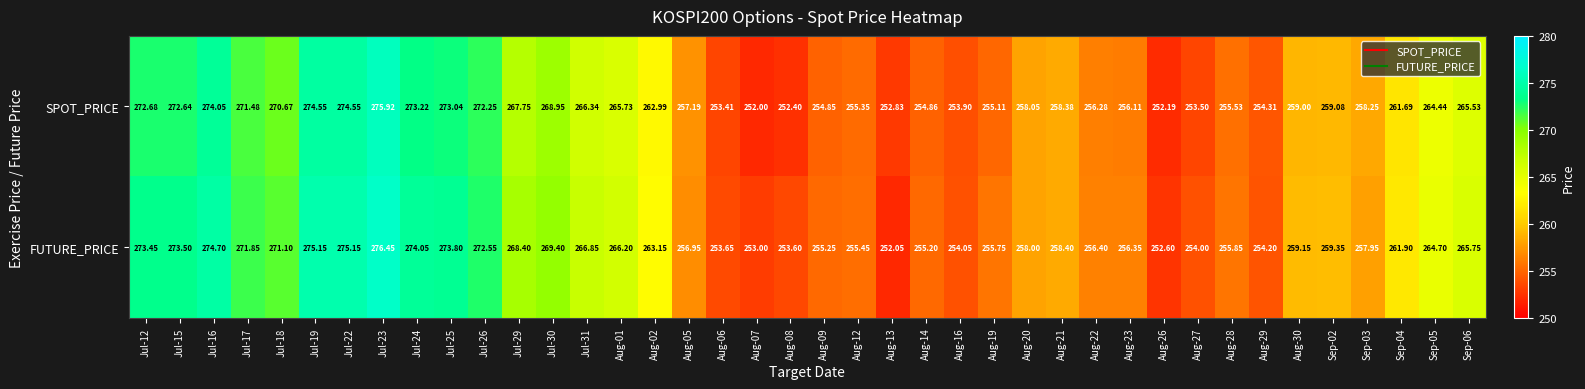

What is the spread (max minus min) of values at Jul-23?

0.5